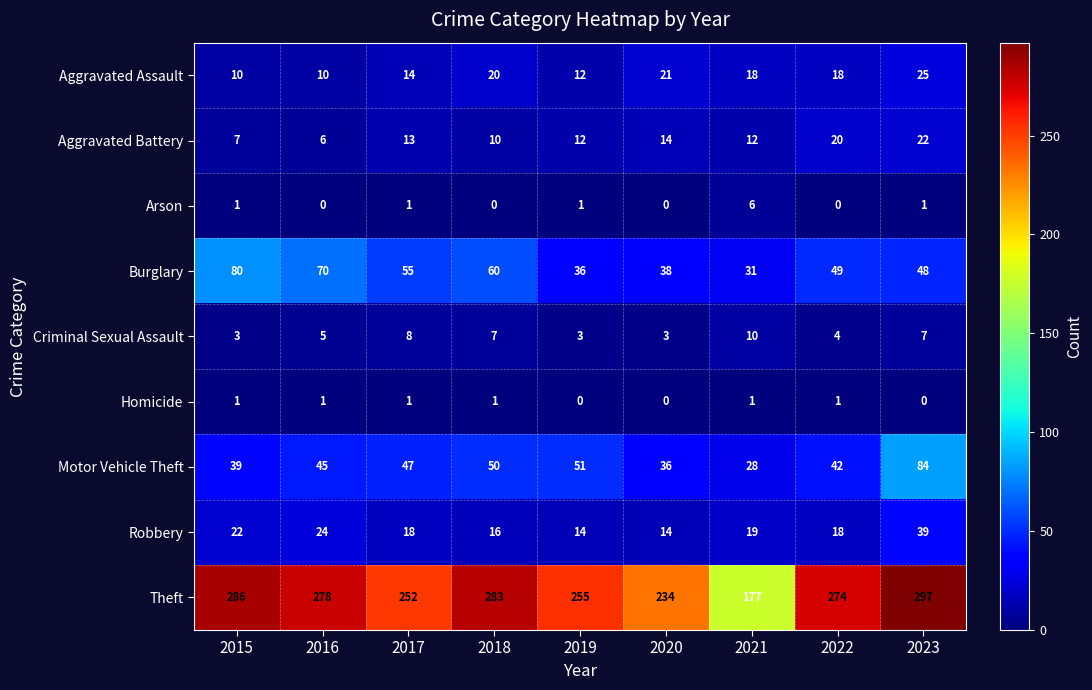

Rank the series by their maximum value, from lowest to highest.

Homicide, Arson, Criminal Sexual Assault, Aggravated Battery, Aggravated Assault, Robbery, Burglary, Motor Vehicle Theft, Theft